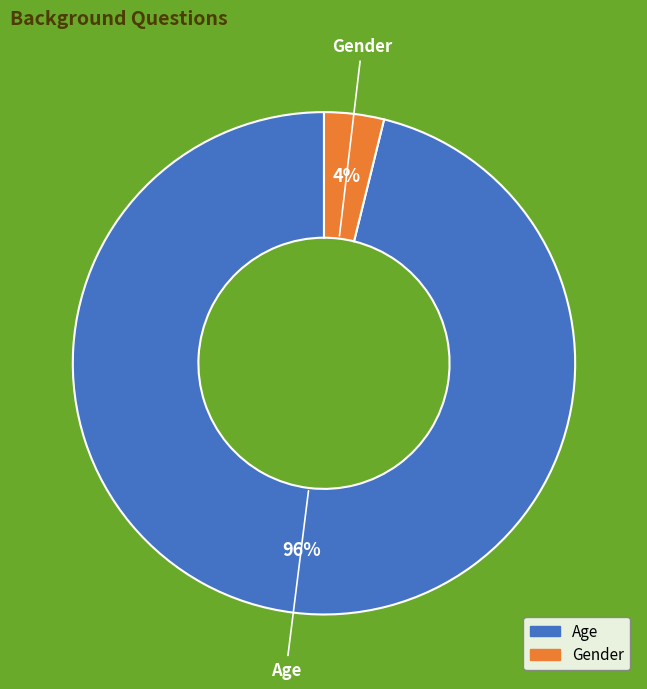

To the nearest percent, what percentage of the pie is Gender?

4%